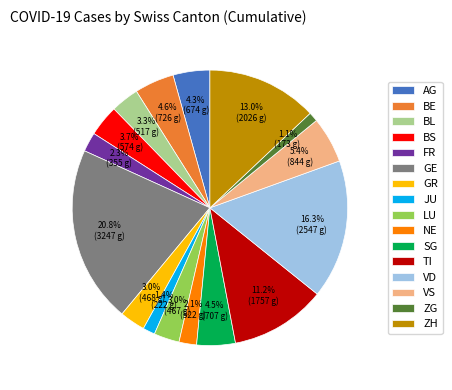

Is there a majority slice in this chart?

No